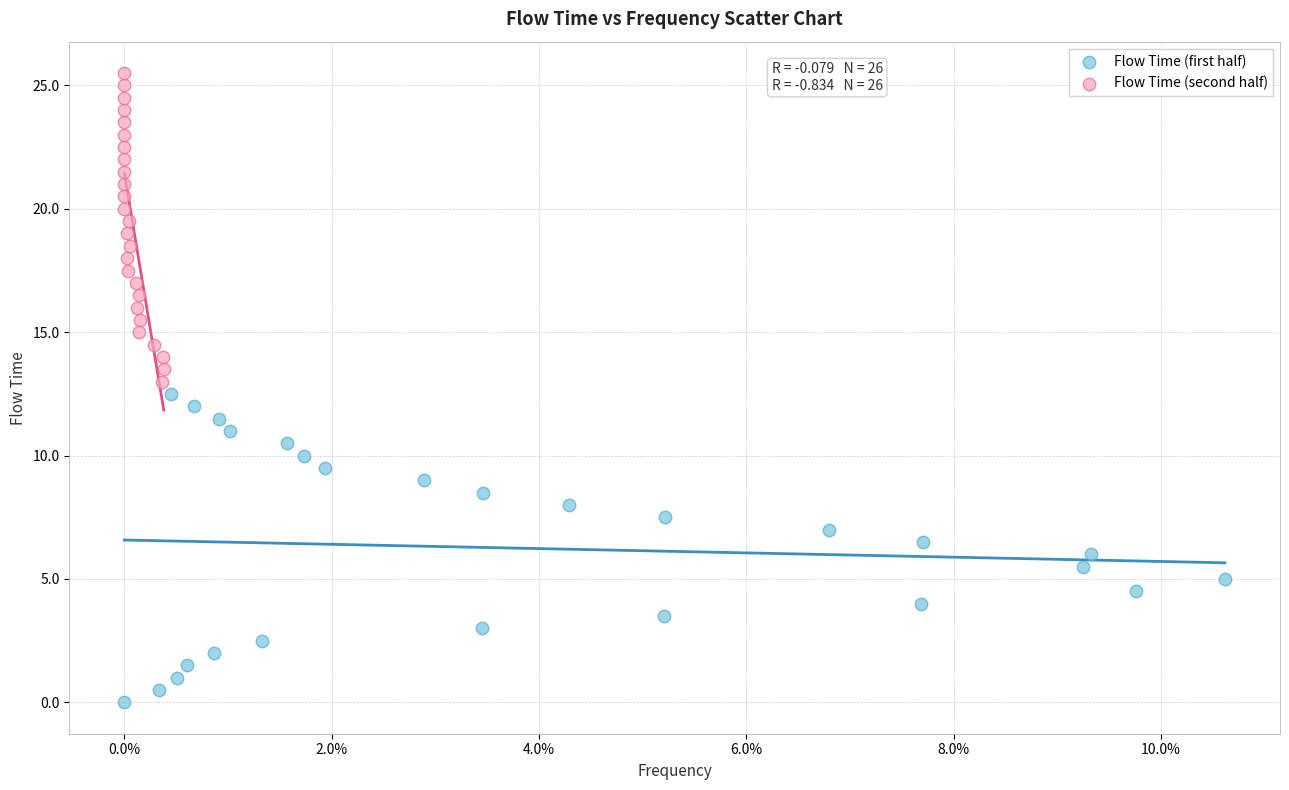

Which series reaches the maximum Y coordinate?

Flow Time (second half)